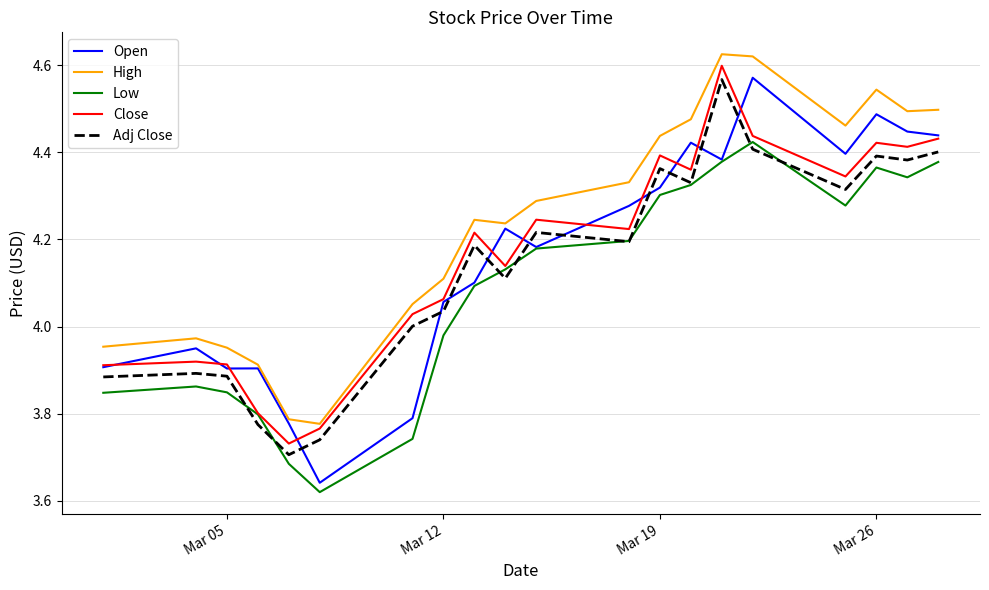

True or false: High and Low cross at least once.

False